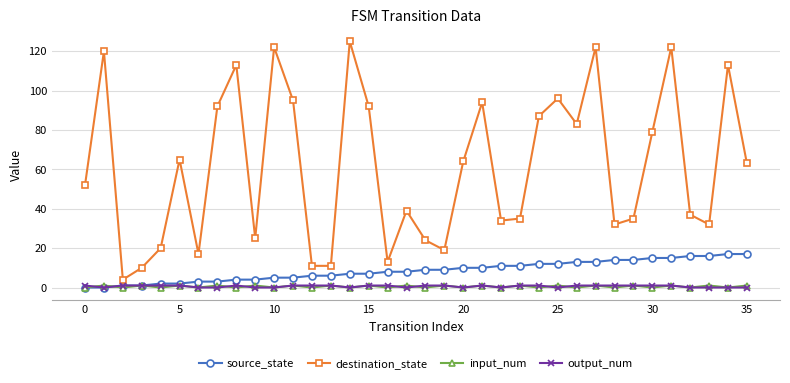

What is the maximum value shown in the chart?

125